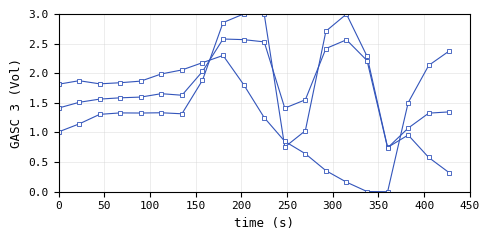

Count the number of categories in the chart.

20